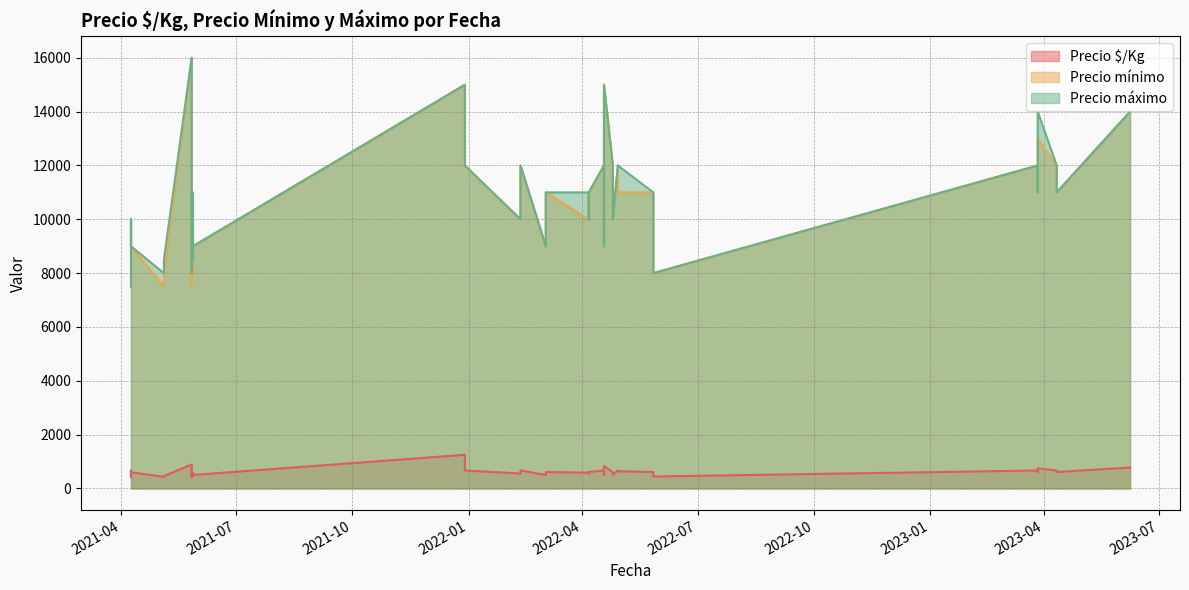

Rank the series by their maximum value, from lowest to highest.

Precio $/Kg, Precio mínimo, Precio máximo